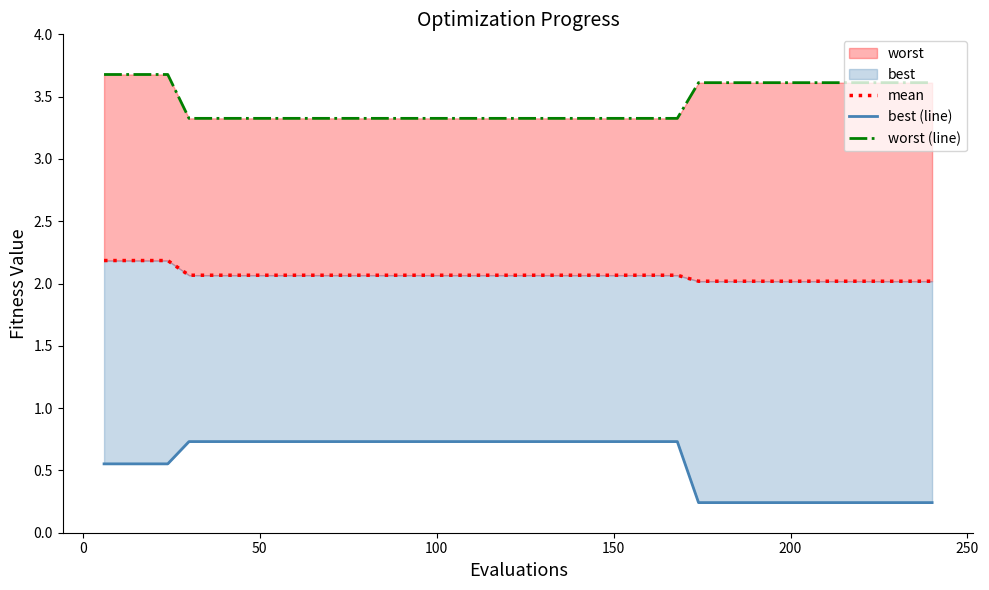

Does the chart display data point markers on the line(s)?

No